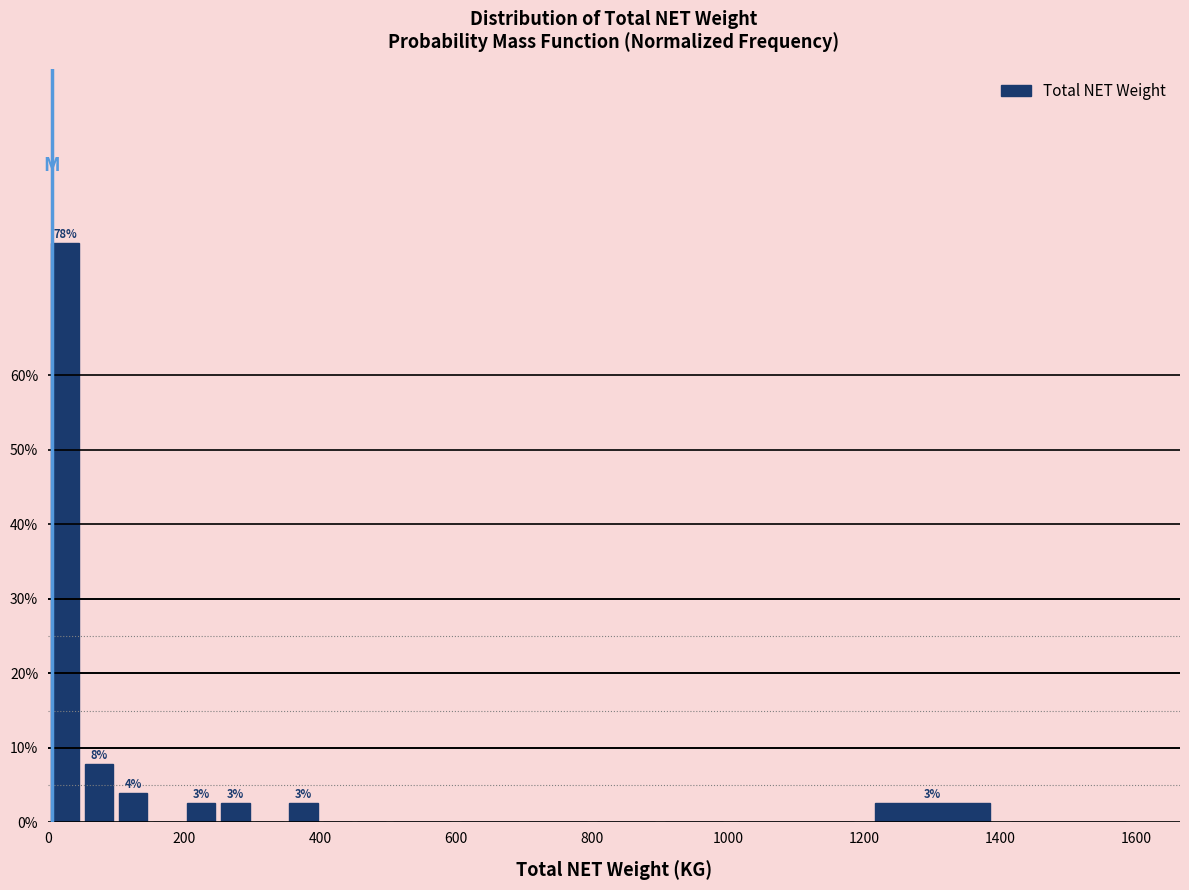

Around what value on the x-axis is the tallest bar? Give the approximate position of its centre, as read against the axis.

20